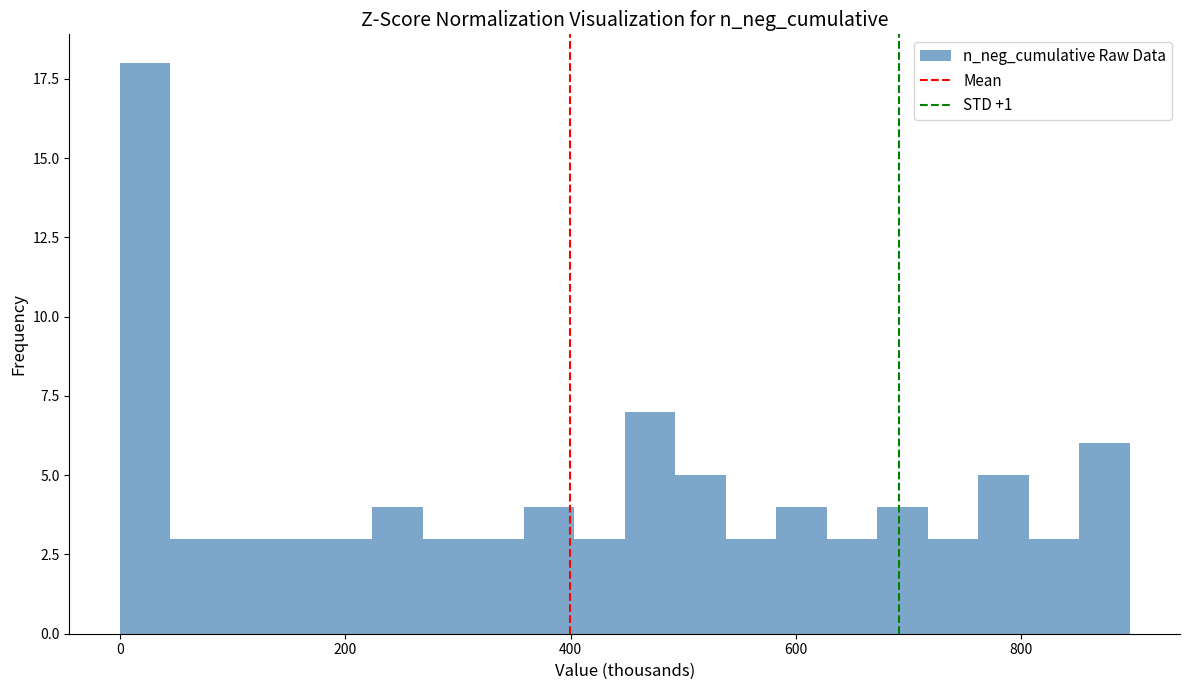

Read against the x-axis, roughly where is the centre of the tallest bar?

20